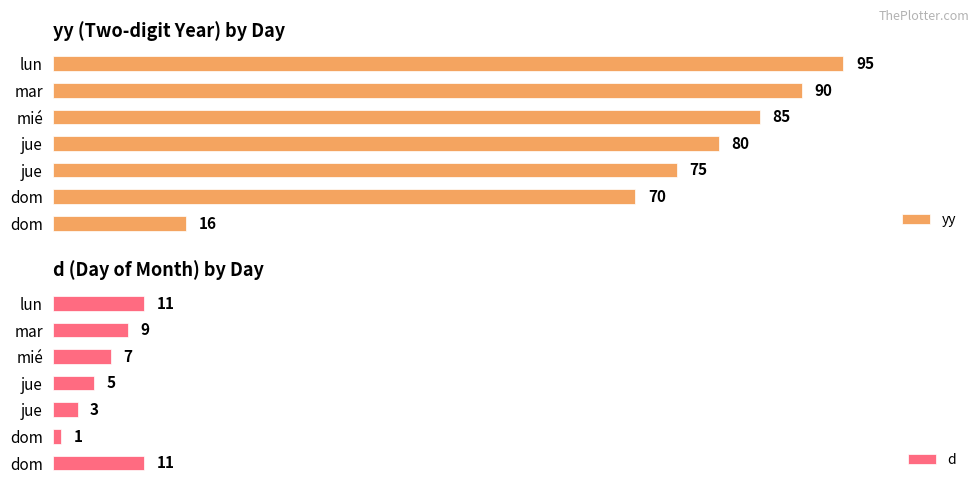

What is the minimum value for d?

1